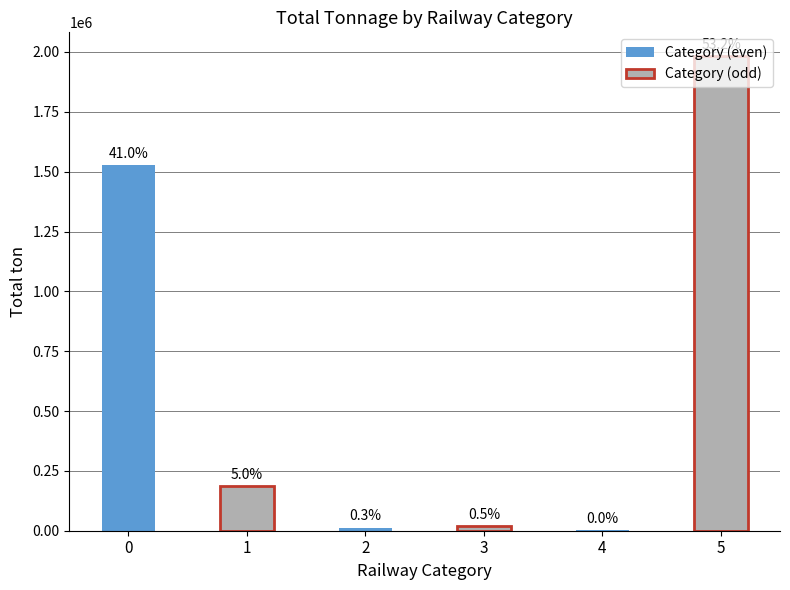

What is the change in value from 1 to 2?

-173711.6